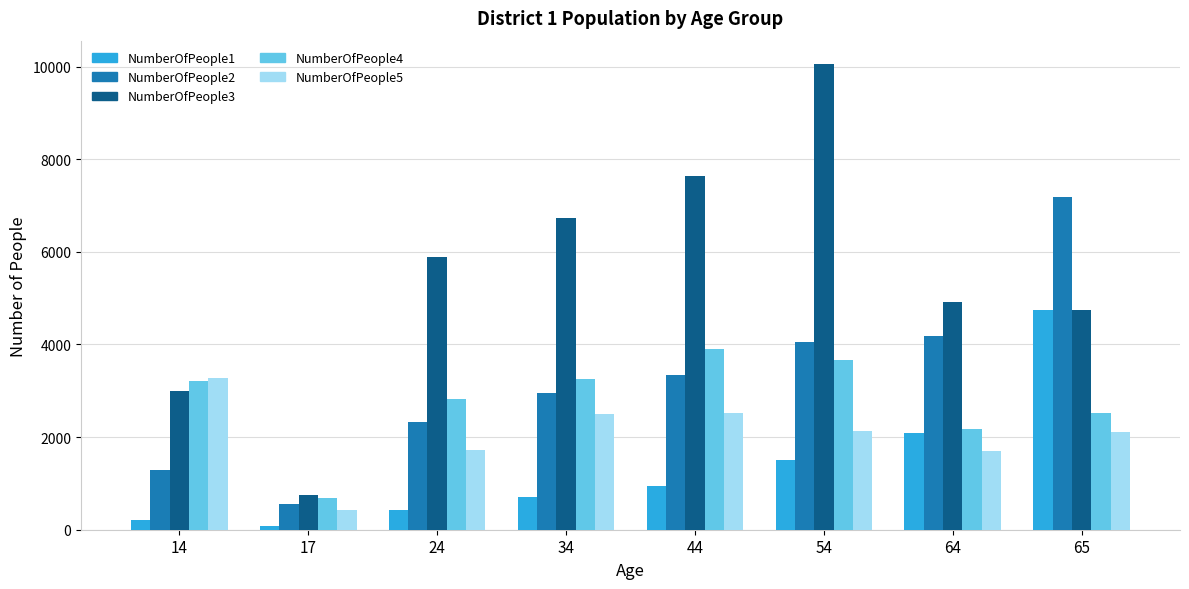

Is it true that NumberOfPeople2 equals 6667 at 54?

False